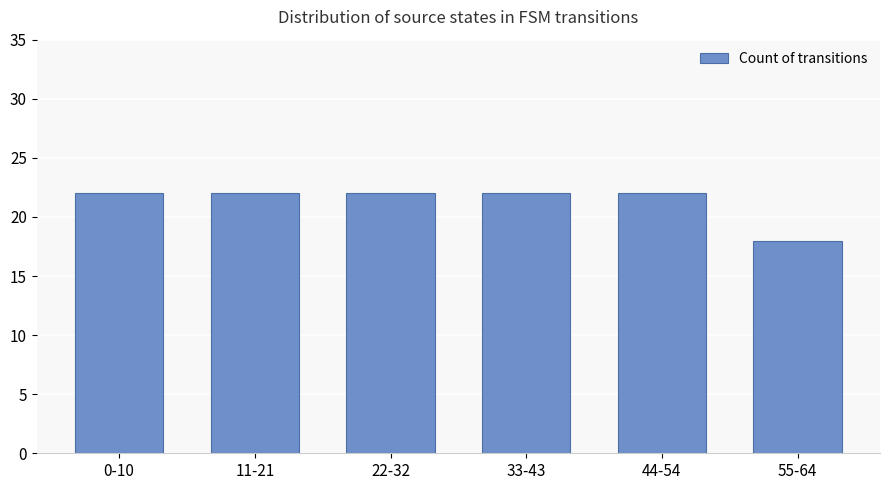

How many bars are there in total?

6